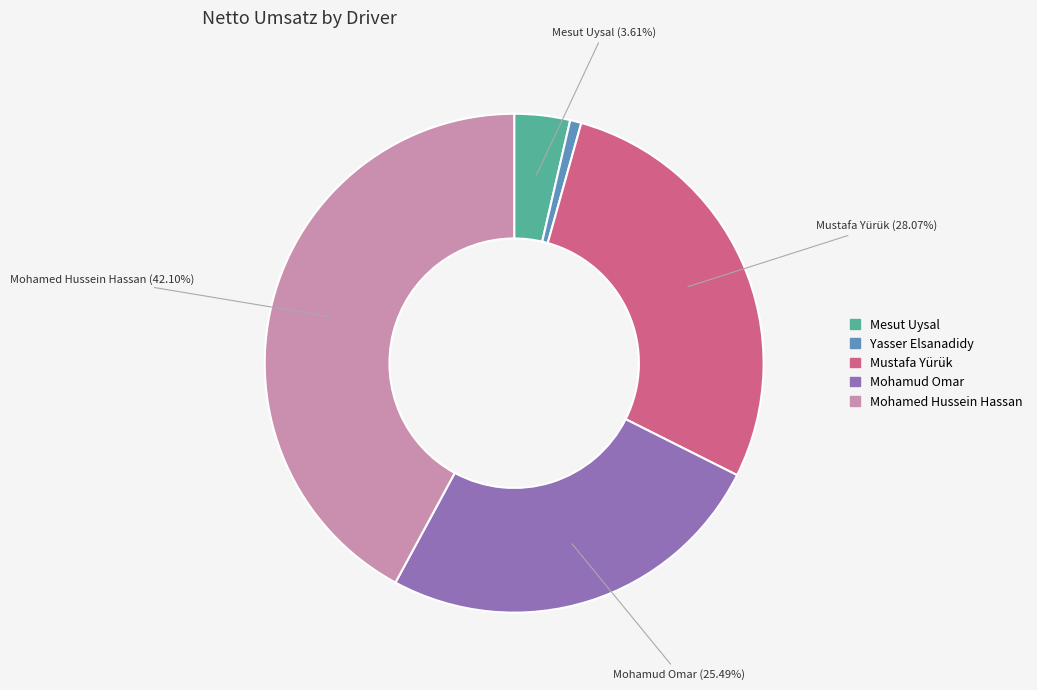

Which has a higher value, Mohamud Omar or Mesut Uysal?

Mohamud Omar